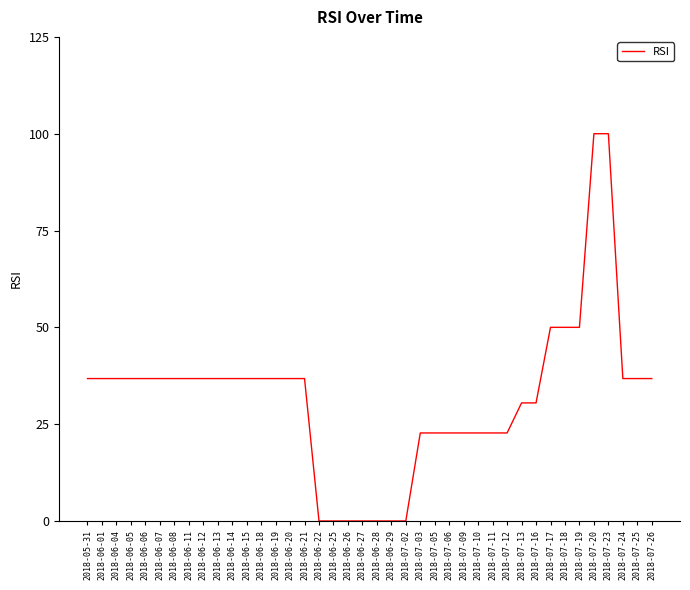

The value at 2018-07-06 is 32.6. True or false?

False